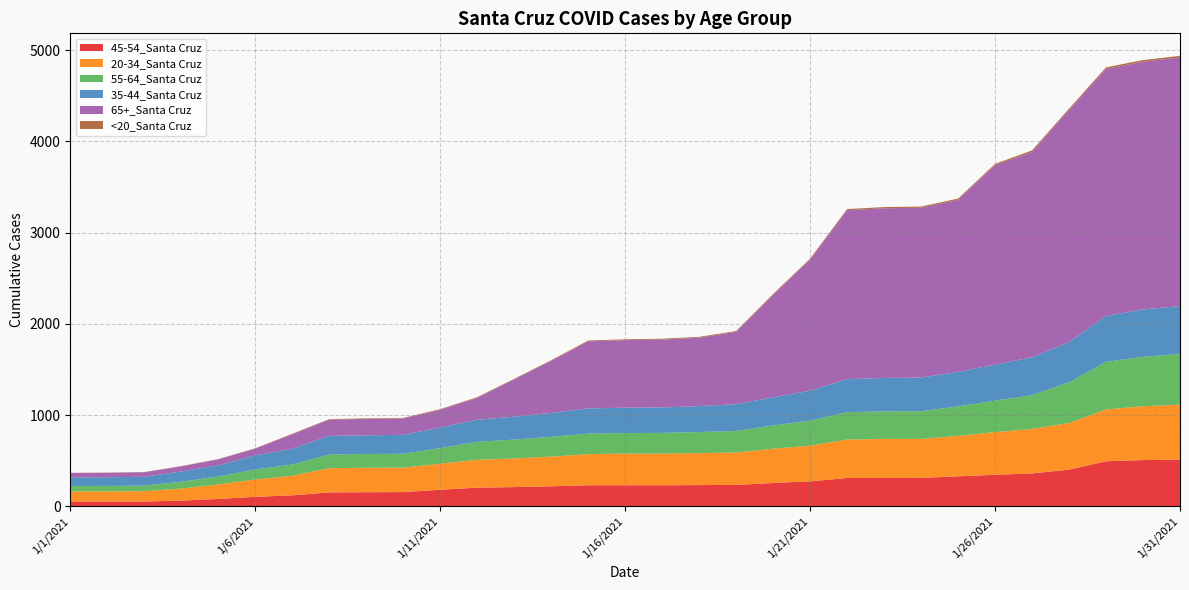

Reading left to right, transcribe all the data shown in this chart.

45-54_Santa Cruz: 54	54	54	64	82	105	122	154	156	157	183	206	212	221	232	232	232	234	236	257	275	312	313	313	330	347	362	403	495	508	513
20-34_Santa Cruz: 111	111	113	132	159	190	214	265	268	268	285	305	314	325	341	347	348	350	355	375	391	421	427	427	443	467	487	511	567	590	602
55-64_Santa Cruz: 59	60	61	75	87	110	123	150	151	152	170	197	206	217	225	225	226	231	236	256	273	300	302	304	323	345	370	446	522	542	555
35-44_Santa Cruz: 95	95	97	112	122	154	173	204	205	207	227	242	251	262	276	278	279	284	293	308	329	361	366	368	378	395	415	441	504	518	525
65+_Santa Cruz: 48	49	50	56	66	74	159	178	179	179	194	239	407	569	735	740	744	750	793	1121	1436	1851	1859	1861	1886	2184	2250	2540	2705	2715	2724
<20_Santa Cruz: 1	2	2	3	3	4	5	6	6	7	7	8	8	8	9	9	9	9	9	11	11	13	13	13	13	15	17	17	18	18	18